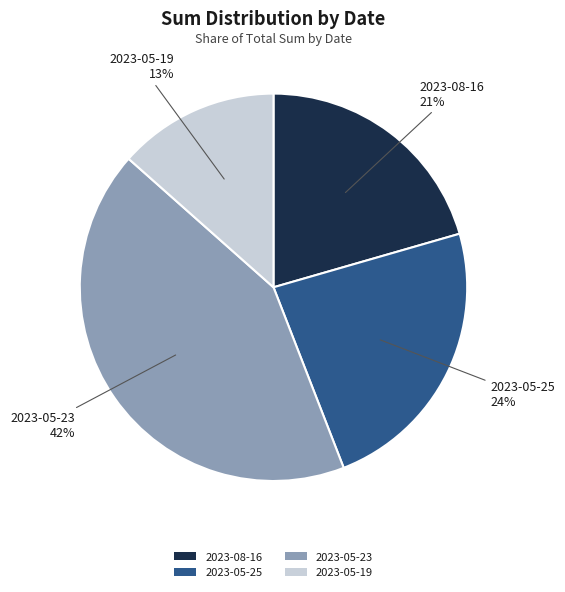

Does any single category account for the majority?

No